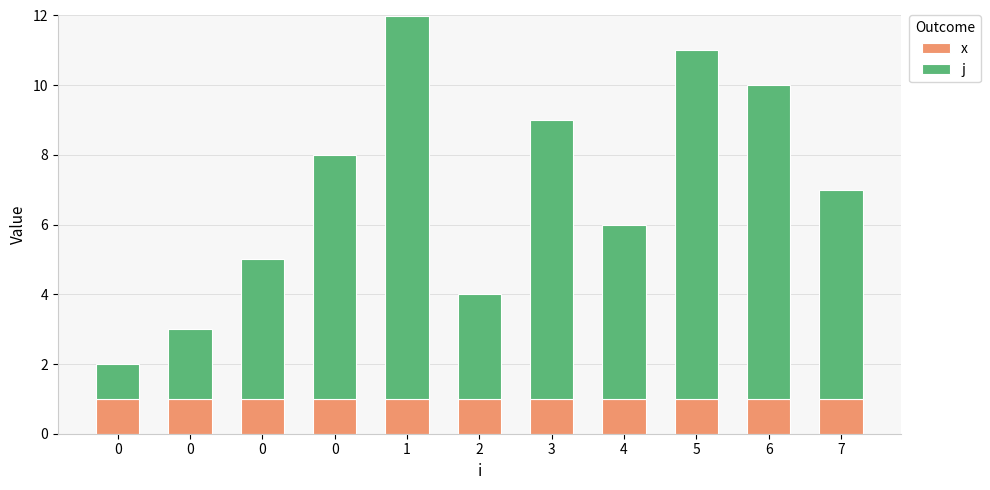

Which has a higher value, 6 or 0?

6